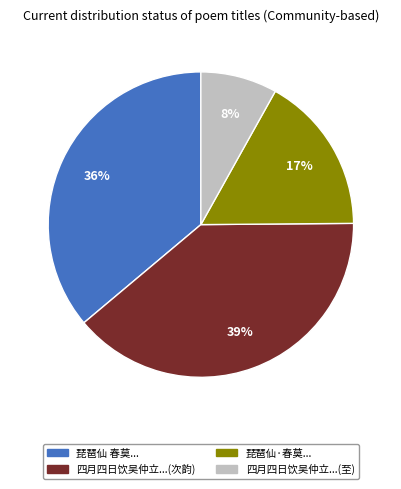

Does any single category account for the majority?

No